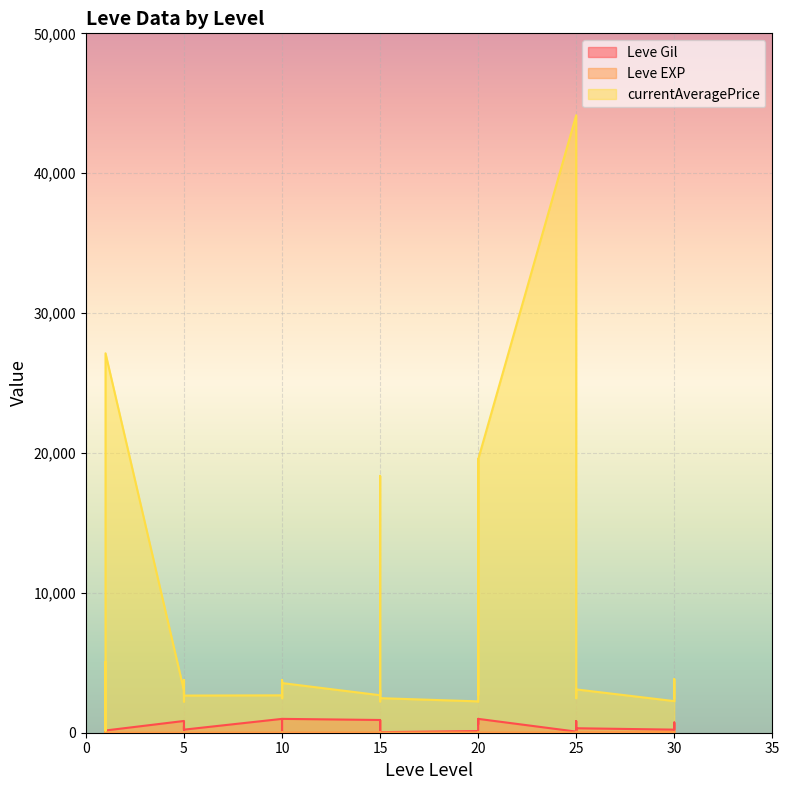

True or false: currentAveragePrice has a value of 4077.9 at 20.

False